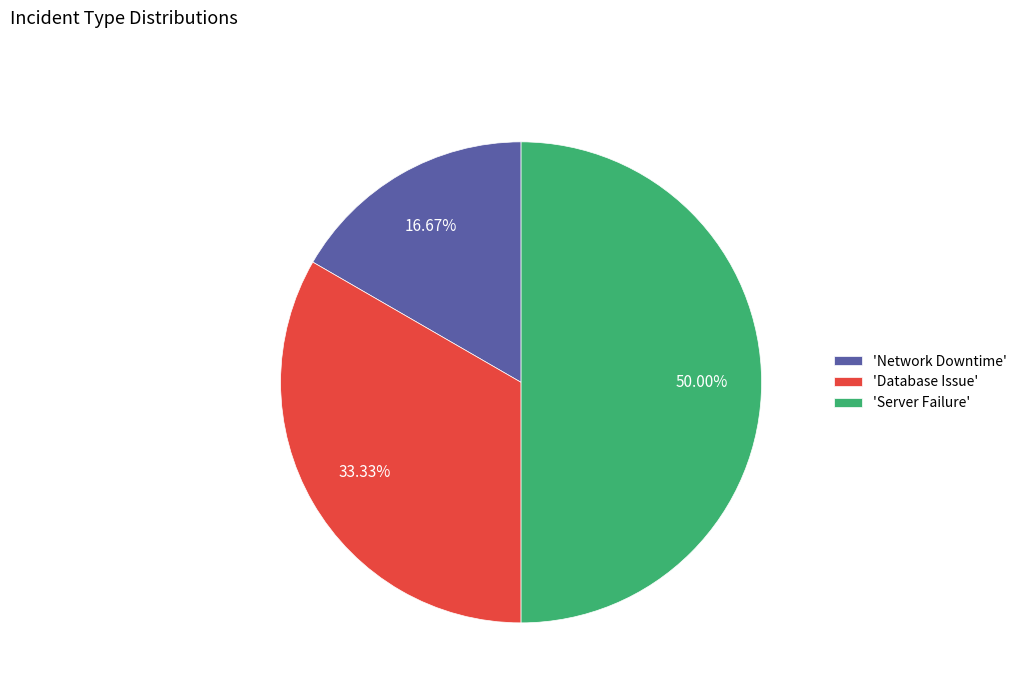

How many slices are in this pie chart?

3